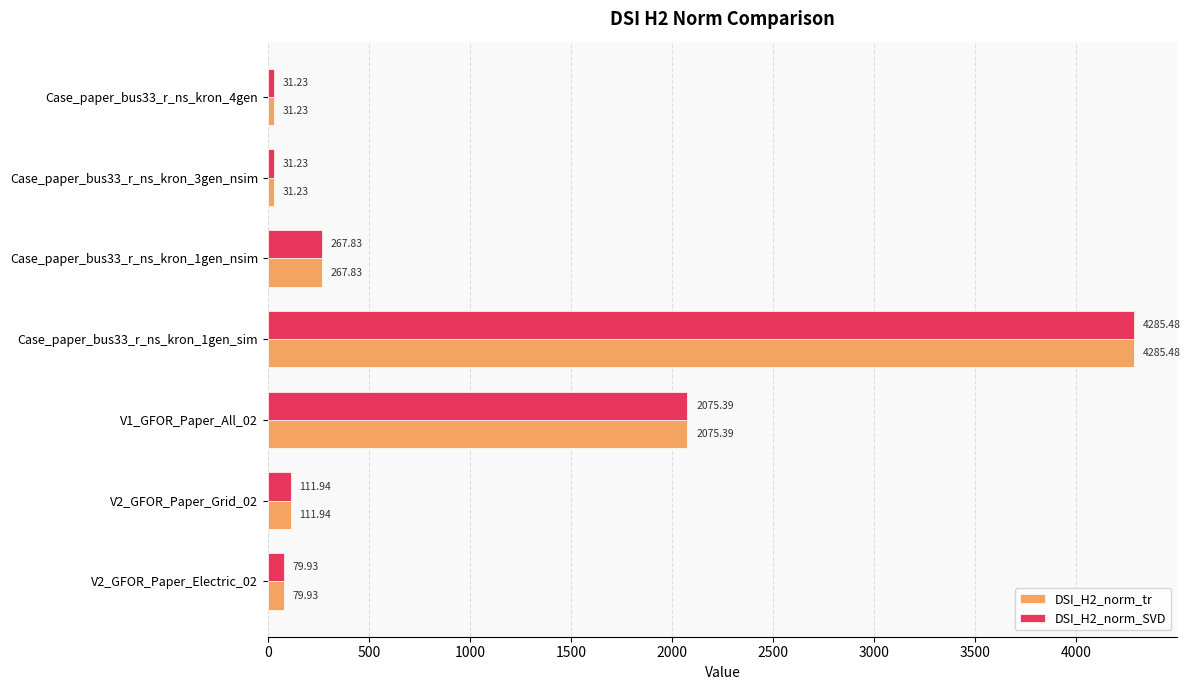

Which category has the highest value in the DSI_H2_norm_SVD series?

Case_paper_bus33_r_ns_kron_1gen_sim